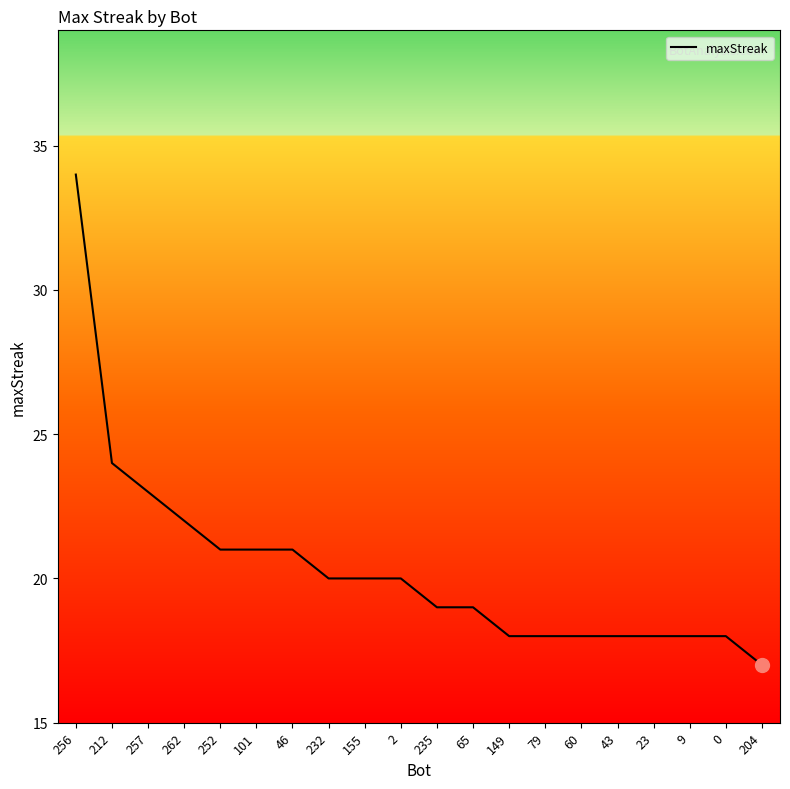

What is the sum of all values?

407